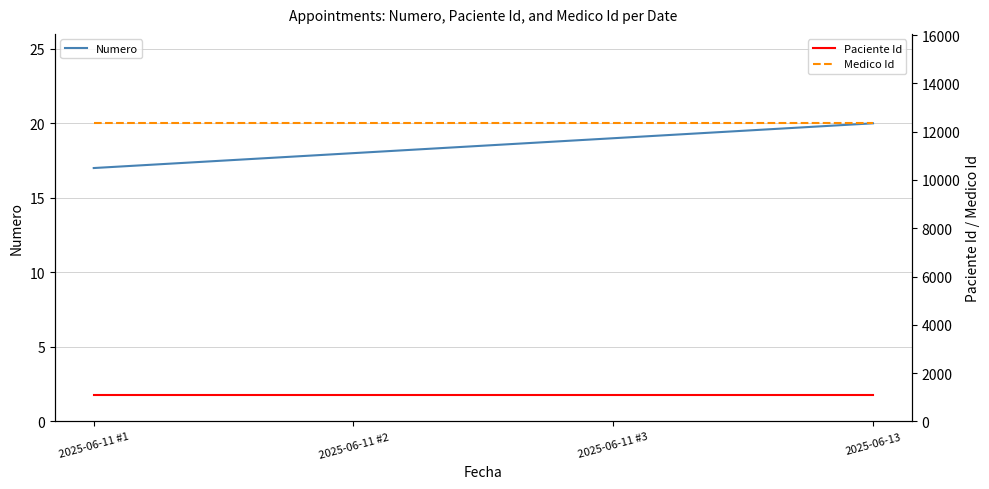

How many categories are shown in the chart?

4